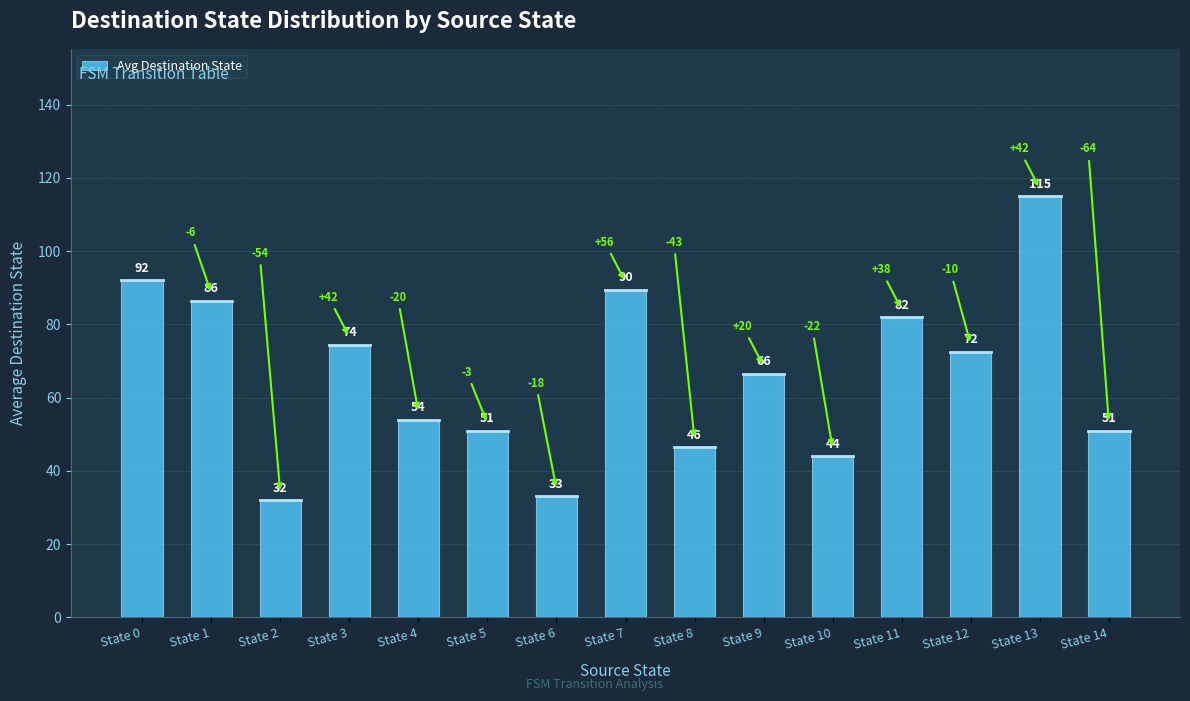

Rank the categories by value from highest to lowest.

State 13, State 0, State 7, State 1, State 11, State 3, State 12, State 9, State 4, State 5, State 14, State 8, State 10, State 6, State 2